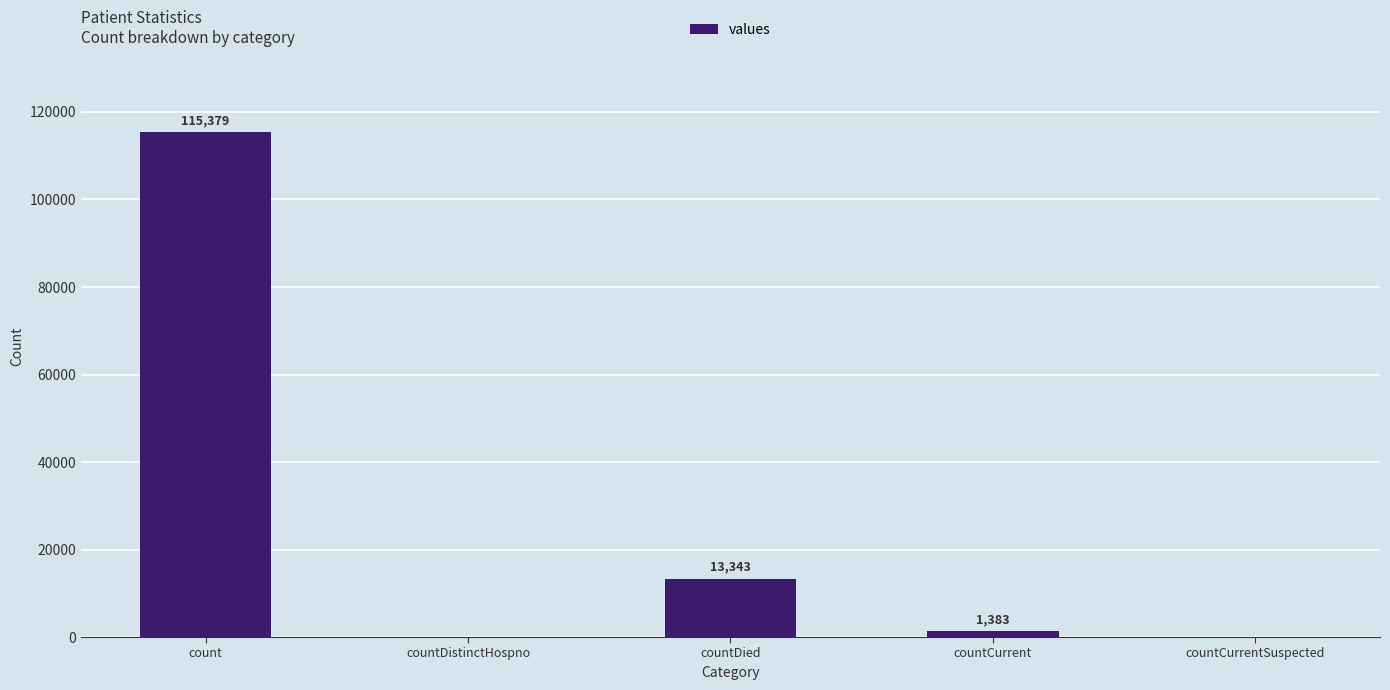

At which category does the chart reach its peak across all series?

count